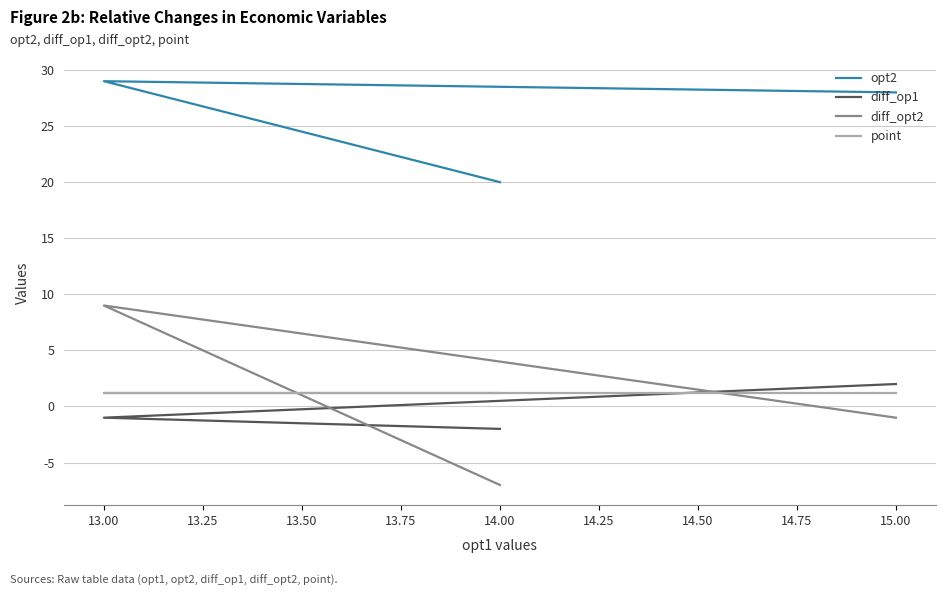

What is the smallest value displayed?

-7.0